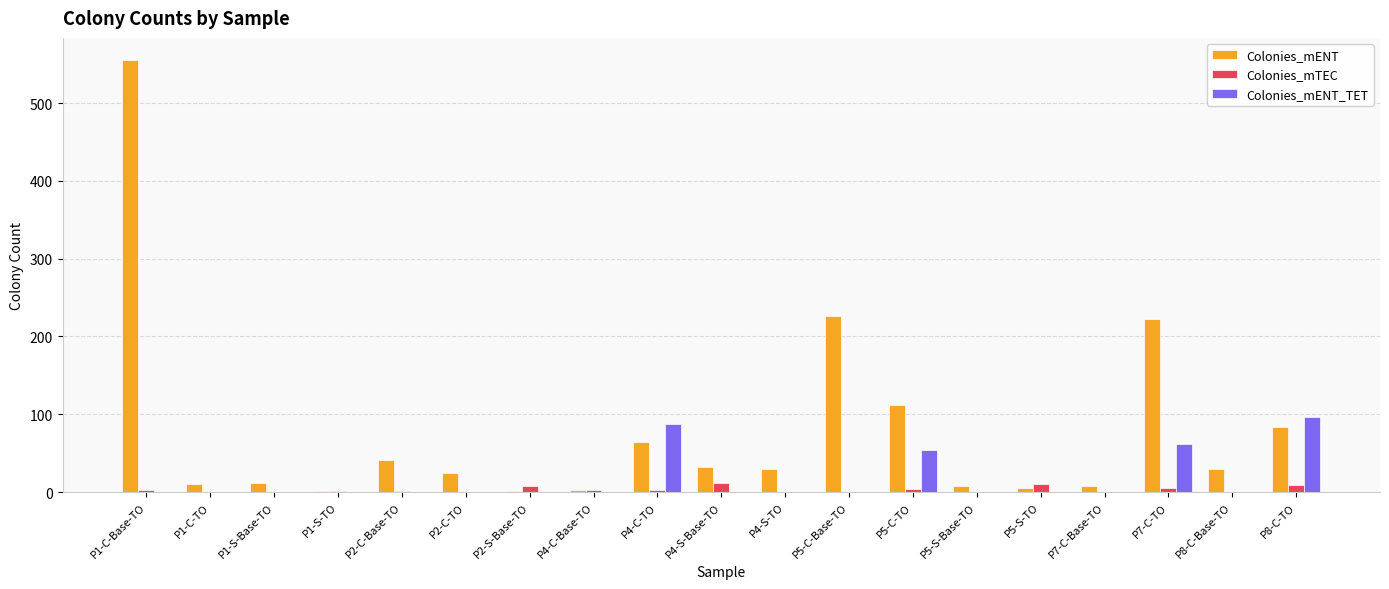

At which label is Colonies_mENT_TET closest to 48?

P5-C-TO